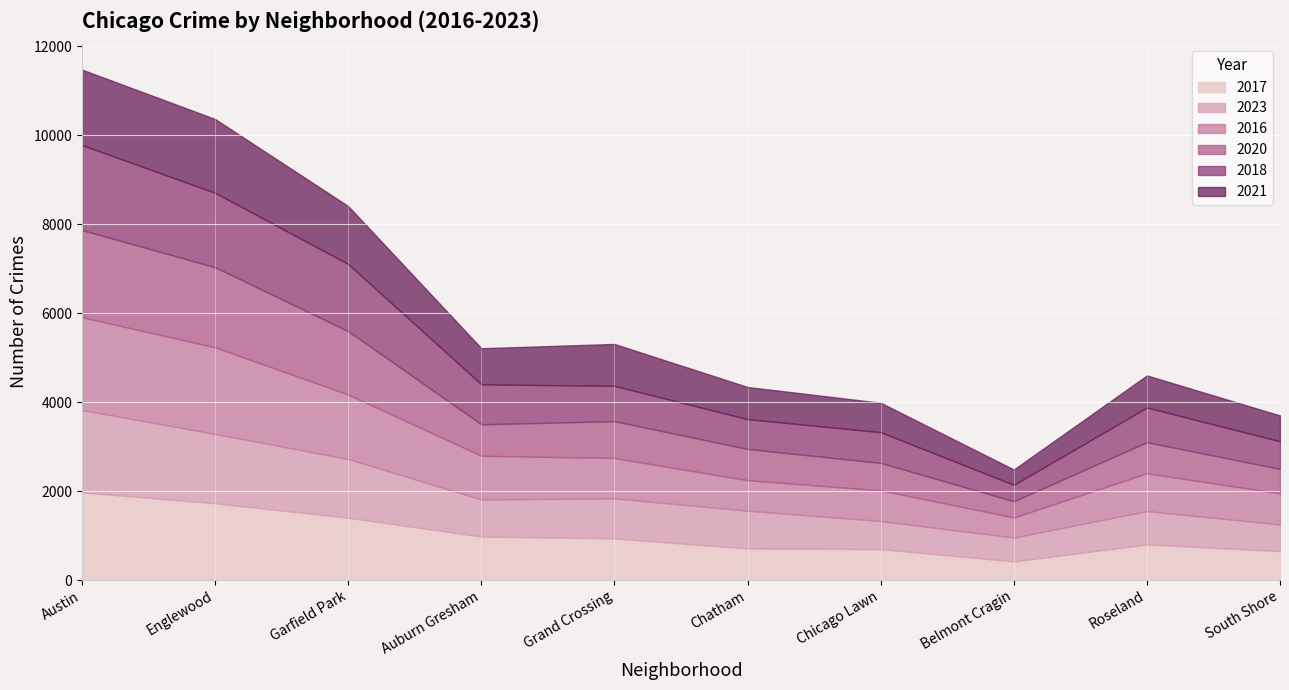

Is it true that 2017 equals 1401 at Garfield Park?

True